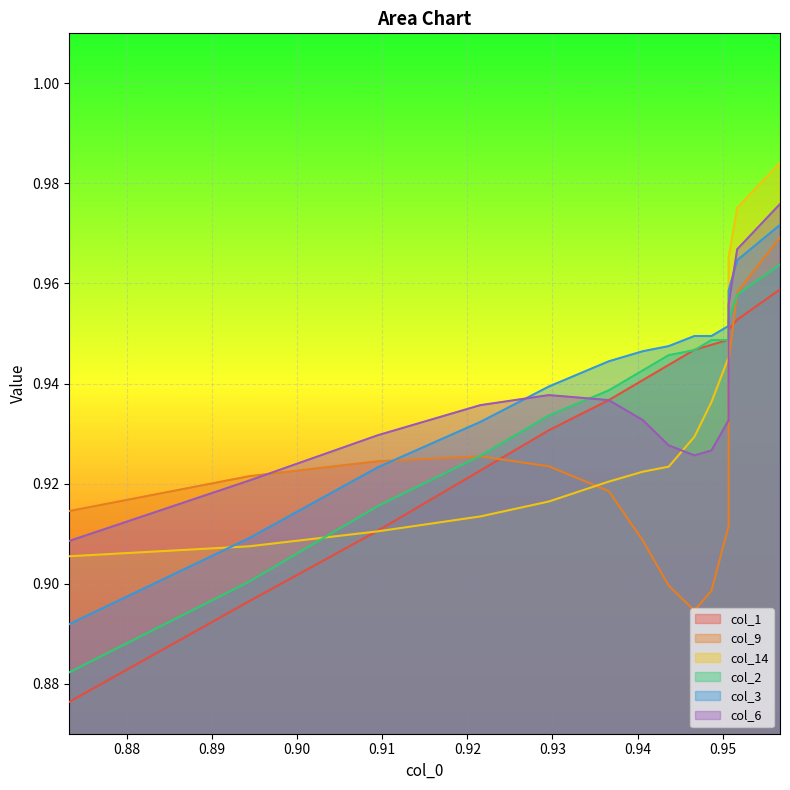

What is the difference between the maximum and minimum values in the col_9 series?

0.1